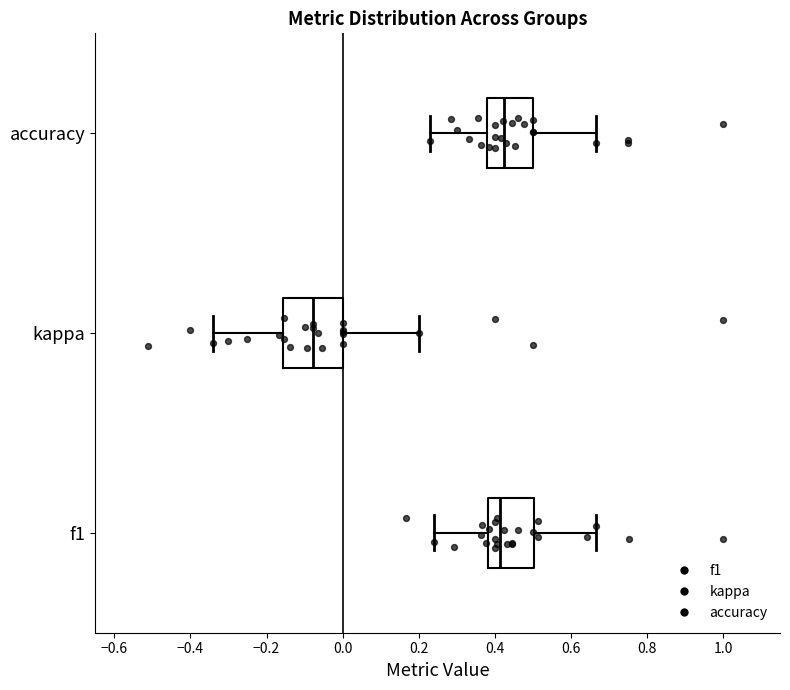

Reading bottom to top, transcribe this box plot: for each box, give where its median line is, the range the box spans, and where its two whiskers end, as read against the x-axis. The values are not printed on the chart, so give them approximately, as read against the axis.

f1: median 0.42, box 0.38 to 0.50, whiskers 0.24 to 0.66
kappa: median -0.08, box -0.16 to 0.00, whiskers -0.34 to 0.20
accuracy: median 0.42, box 0.38 to 0.50, whiskers 0.24 to 0.66